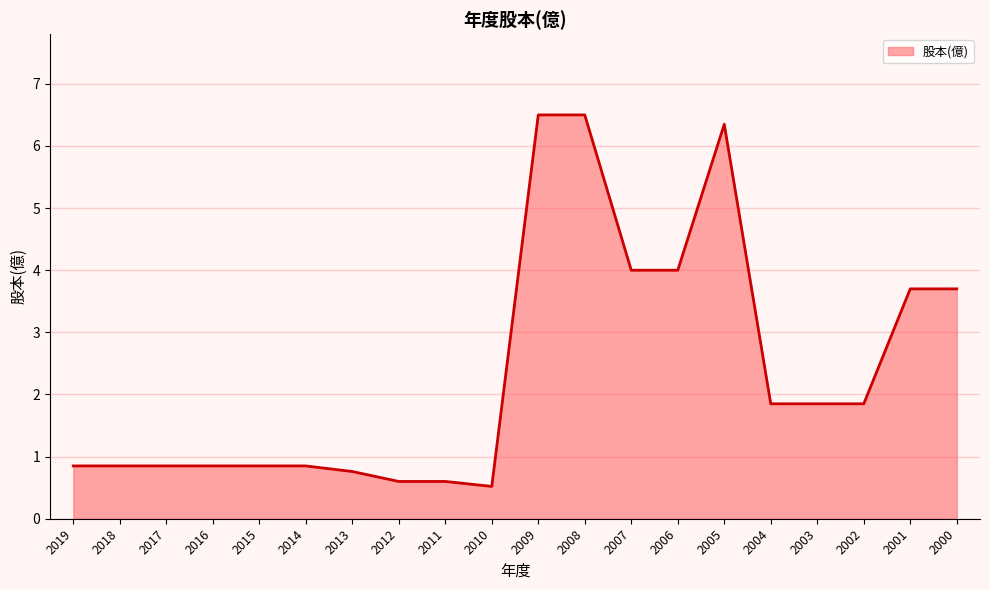

What is the sum of the values at 2013 and 2007?

4.8